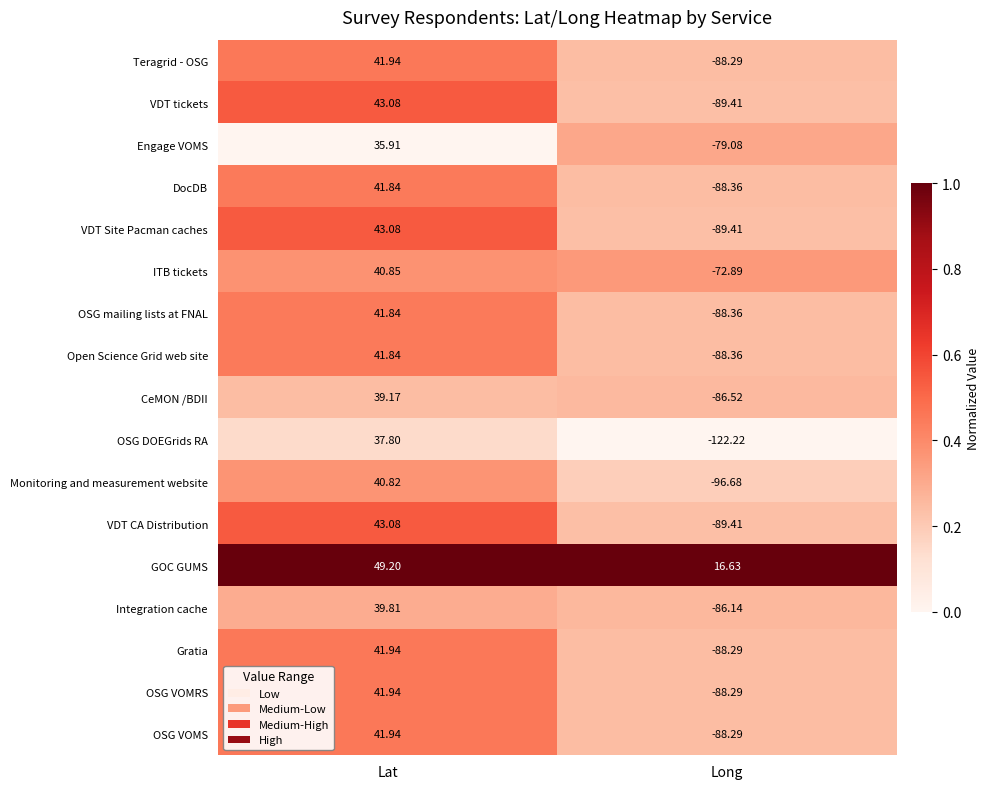

Which series has the largest total across all categories?

GOC GUMS